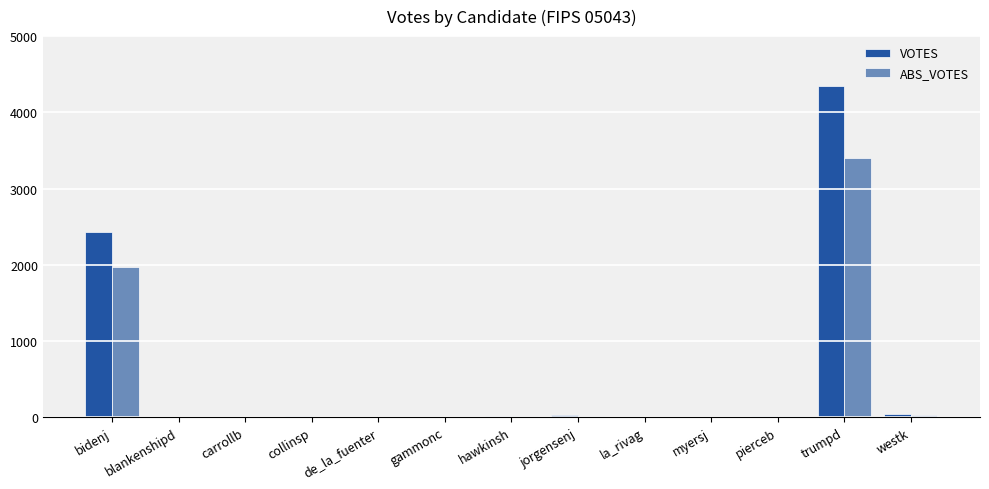

Is it true that ABS_VOTES equals -1466 at blankenshipd?

False